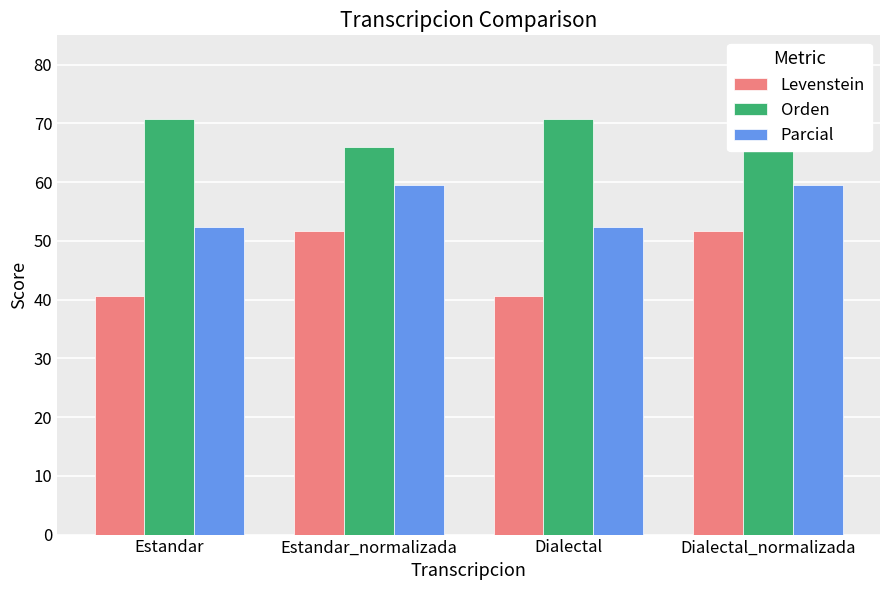

Which series has the largest range (max minus min)?

Levenstein